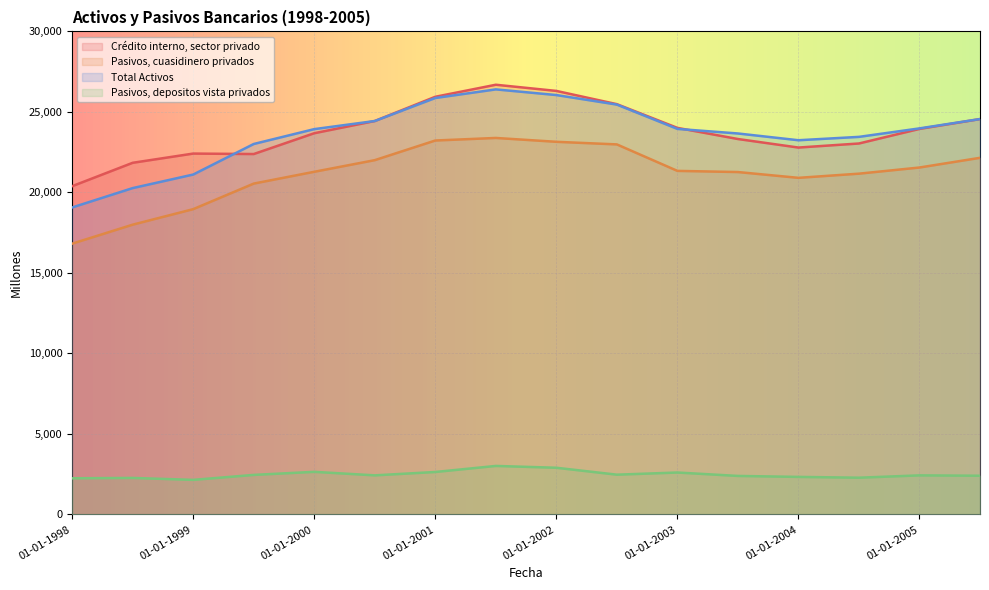

Is the value of Crédito interno, sector privado at 01-06-2002 greater than the value of Pasivos, cuasidinero privados at 01-01-1998?

Yes